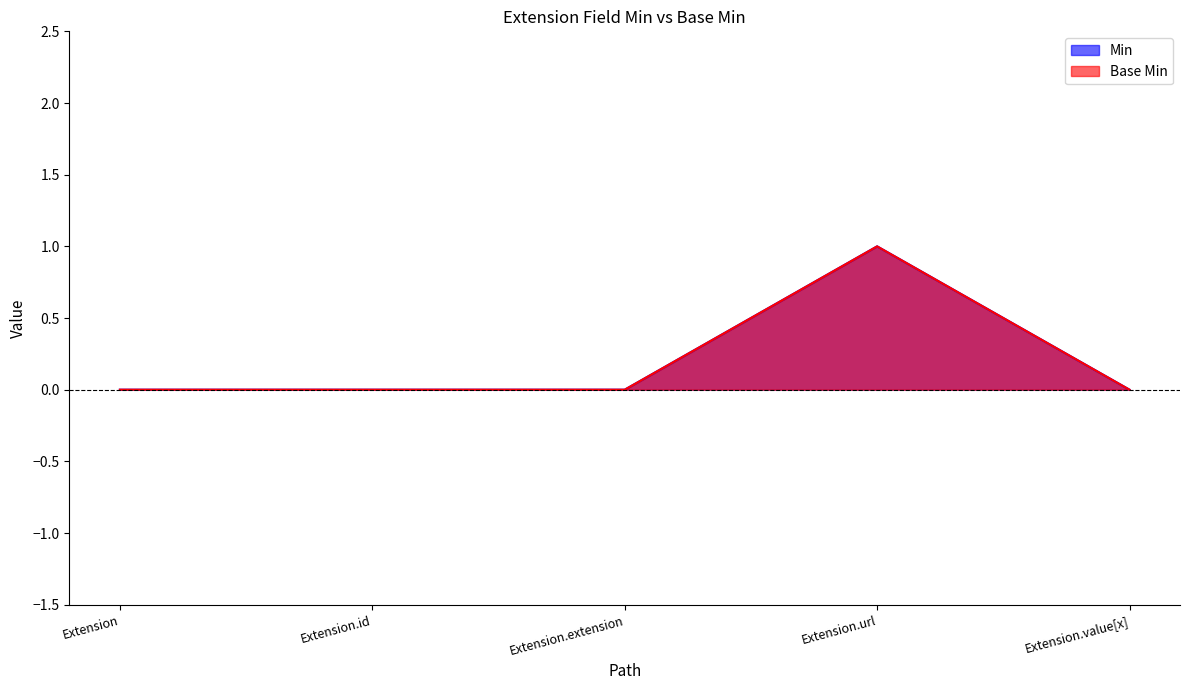

True or false: Base Min and Min cross at least once.

False